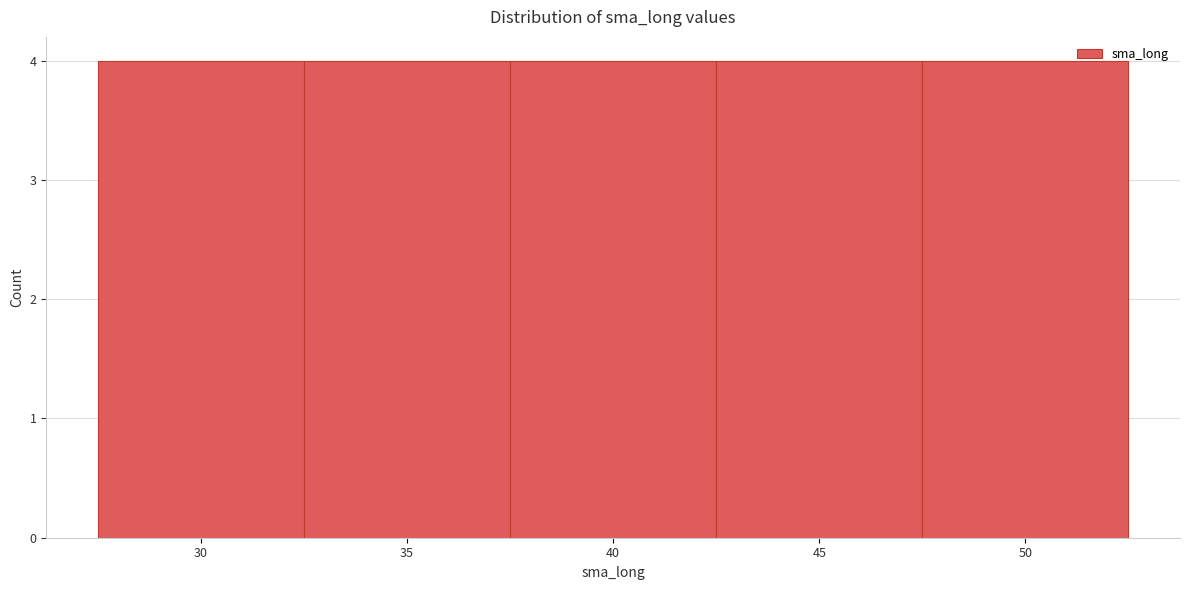

How tall is the bar that spans 42.5 to 47.5 on the x-axis? The values are not printed on the chart, so give them approximately, as read against the axis.

4